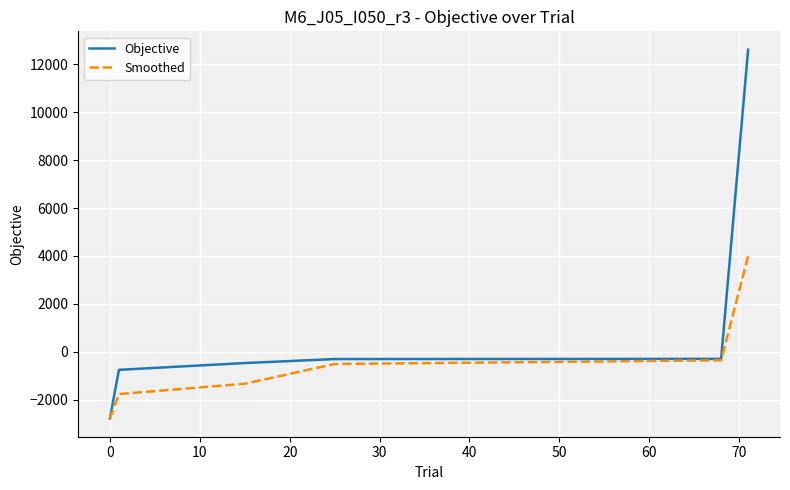

What is the maximum value shown in the chart?

12600.6